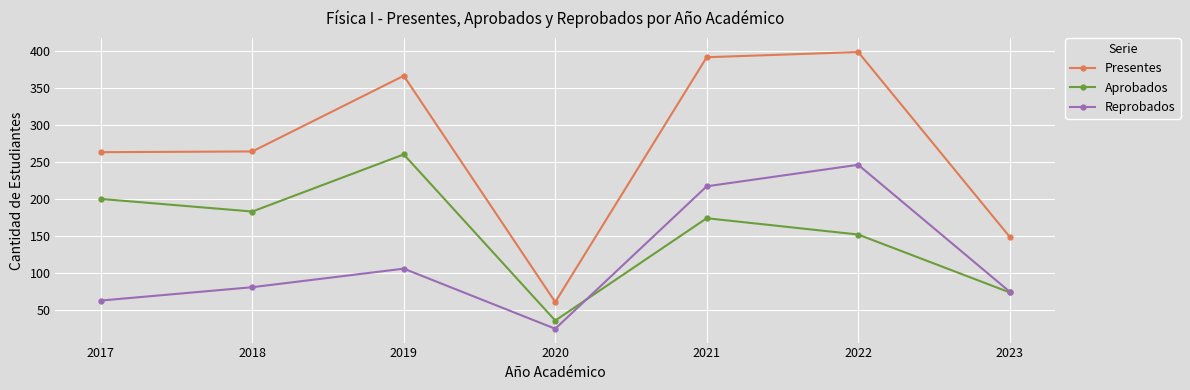

List the series in order of their peak value, lowest first.

Reprobados, Aprobados, Presentes